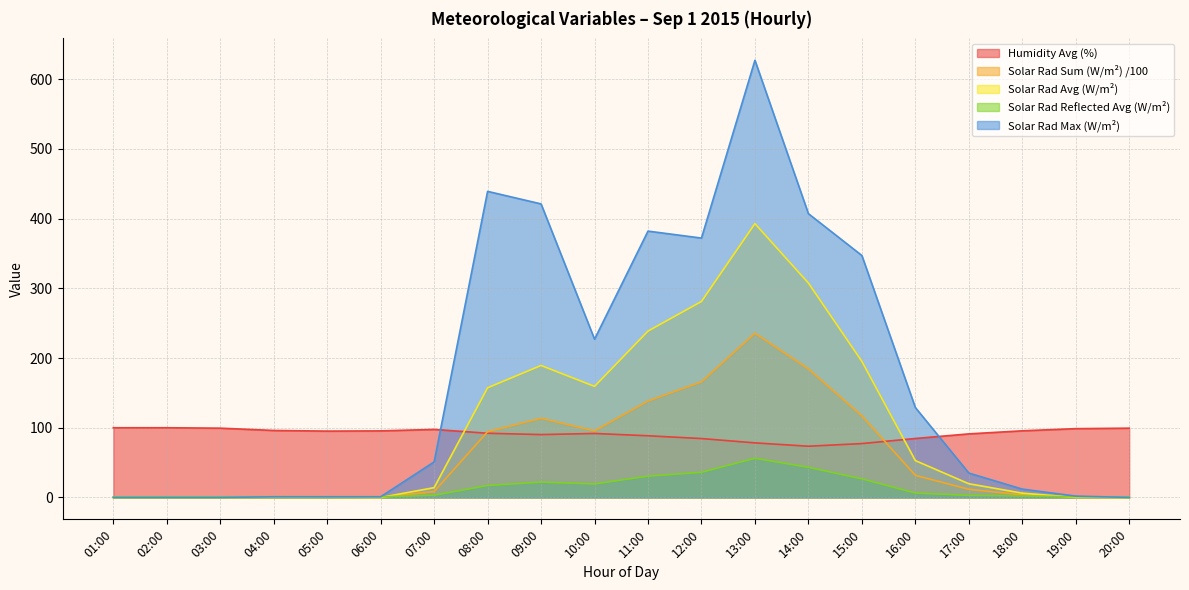

Reading left to right, list all the values displayed in this chart.

Humidity Avg (%): 01:00=100.0	02:00=100.0	03:00=99.4	04:00=96.1	05:00=95.2	06:00=95.5	07:00=97.6	08:00=92.1	09:00=90.2	10:00=91.8	11:00=88.5	12:00=84.5	13:00=78.3	14:00=73.5	15:00=77.3	16:00=84.6	17:00=91.2	18:00=95.6	19:00=98.7	20:00=99.4
Solar Rad Sum (W/m²) /100: 01:00=0.0	02:00=0.0	03:00=0.0	04:00=0.2	05:00=0.2	06:00=0.0	07:00=8.4	08:00=94.4	09:00=113.6	10:00=95.6	11:00=138.4	12:00=165.9	13:00=235.6	14:00=184.5	15:00=117.1	16:00=31.7	17:00=11.8	18:00=3.7	19:00=0.1	20:00=0.0
Solar Rad Avg (W/m²): 01:00=0.0	02:00=0.0	03:00=0.0	04:00=0.3	05:00=0.3	06:00=0.0	07:00=14.1	08:00=157.3	09:00=189.3	10:00=159.3	11:00=238.6	12:00=281.1	13:00=392.7	14:00=307.5	15:00=195.2	16:00=52.9	17:00=19.7	18:00=6.2	19:00=0.2	20:00=0.0
Solar Rad Reflected Avg (W/m²): 01:00=1.0	02:00=1.0	03:00=1.0	04:00=1.1	05:00=1.0	06:00=1.0	07:00=3.2	08:00=17.2	09:00=22.1	10:00=19.4	11:00=30.6	12:00=36.1	13:00=56.2	14:00=43.3	15:00=26.7	16:00=6.4	17:00=3.0	18:00=2.2	19:00=1.0	20:00=1.0
Solar Rad Max (W/m²): 01:00=0.0	02:00=0.0	03:00=0.0	04:00=1.0	05:00=1.0	06:00=1.0	07:00=51.0	08:00=439.0	09:00=421.0	10:00=227.0	11:00=382.0	12:00=372.0	13:00=627.0	14:00=407.0	15:00=347.0	16:00=129.0	17:00=35.0	18:00=12.0	19:00=2.0	20:00=0.0